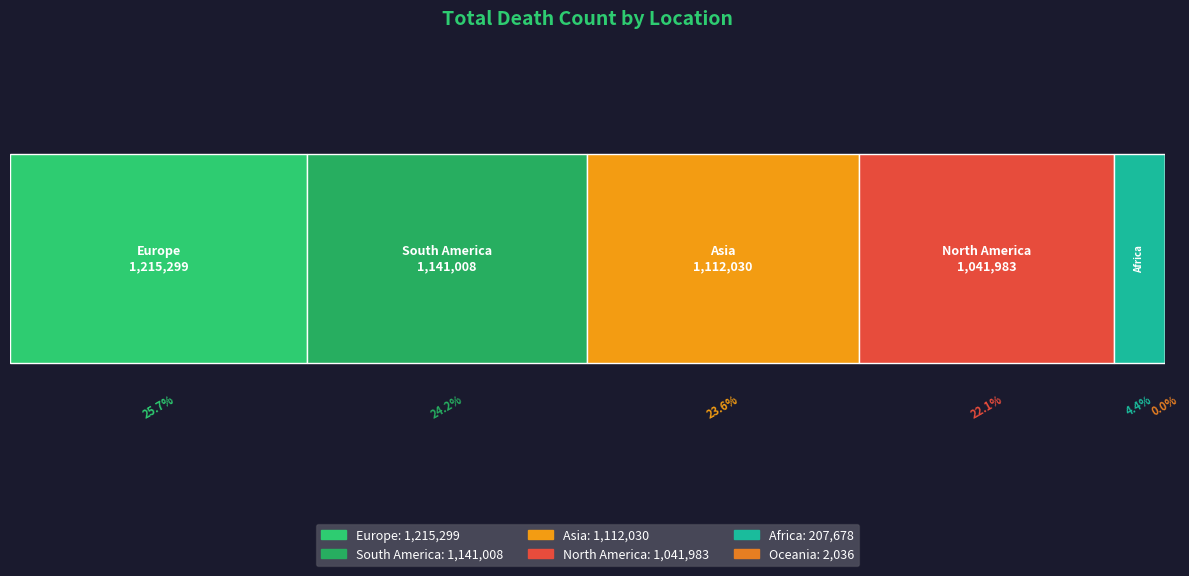

Where does the data first go above 1112030?

Europe